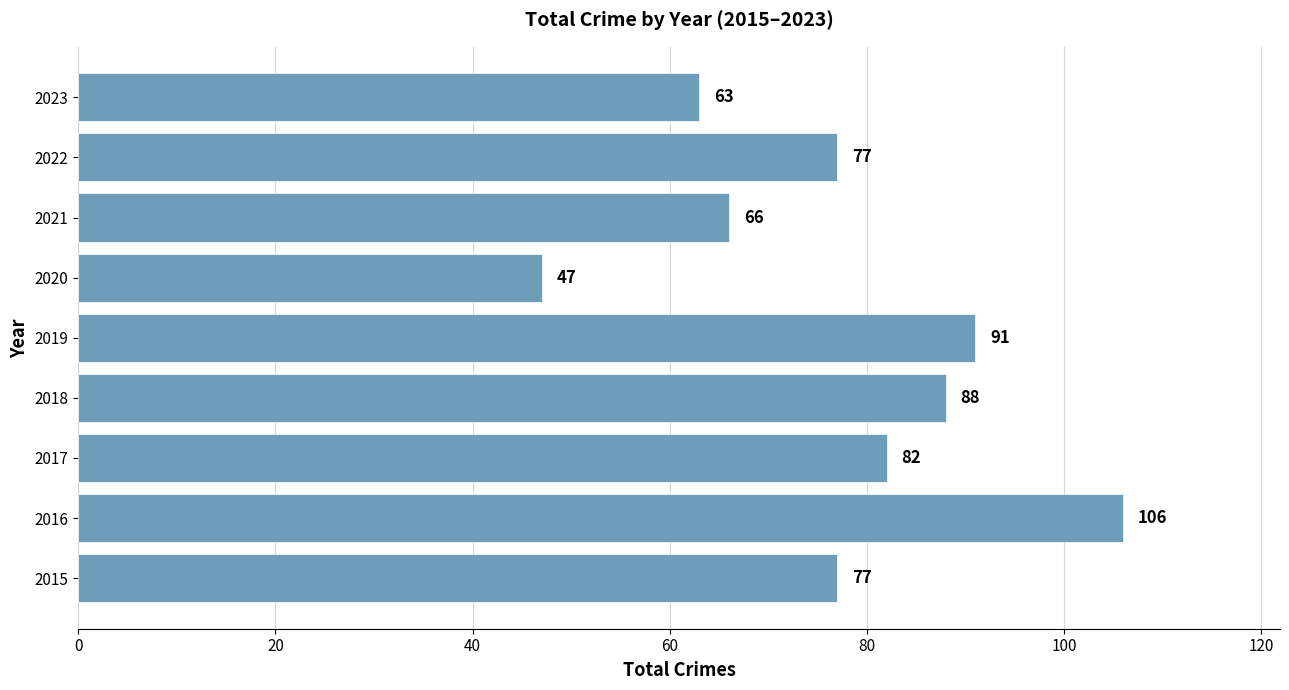

Reading bottom to top, what are all the values shown in this chart?

2015=77	2016=106	2017=82	2018=88	2019=91	2020=47	2021=66	2022=77	2023=63